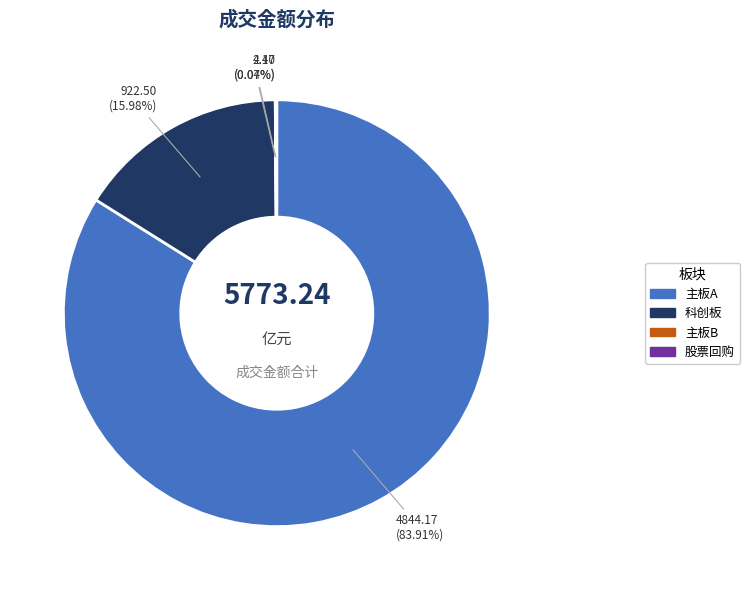

Which category accounts for the majority?

主板A